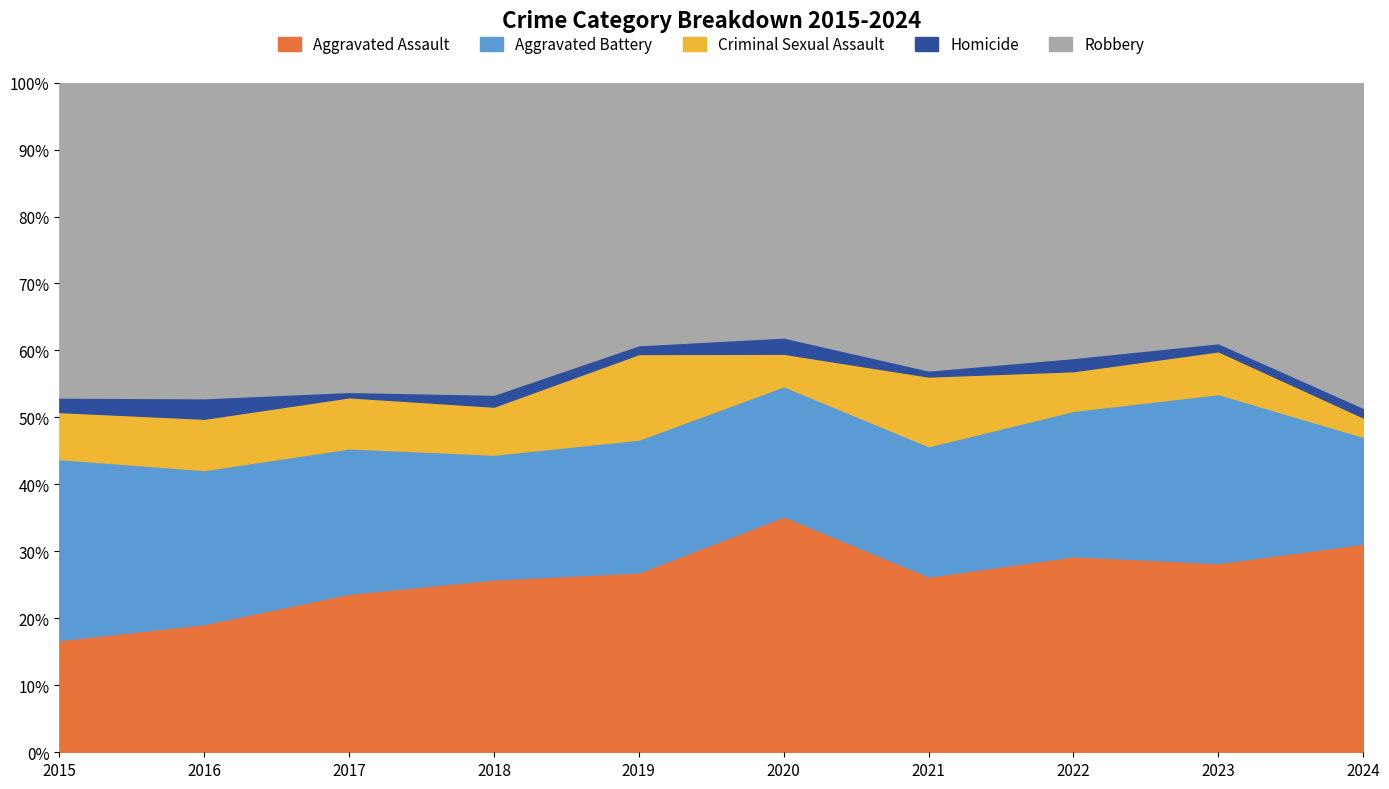

What is the minimum value for Aggravated Assault?

16.8